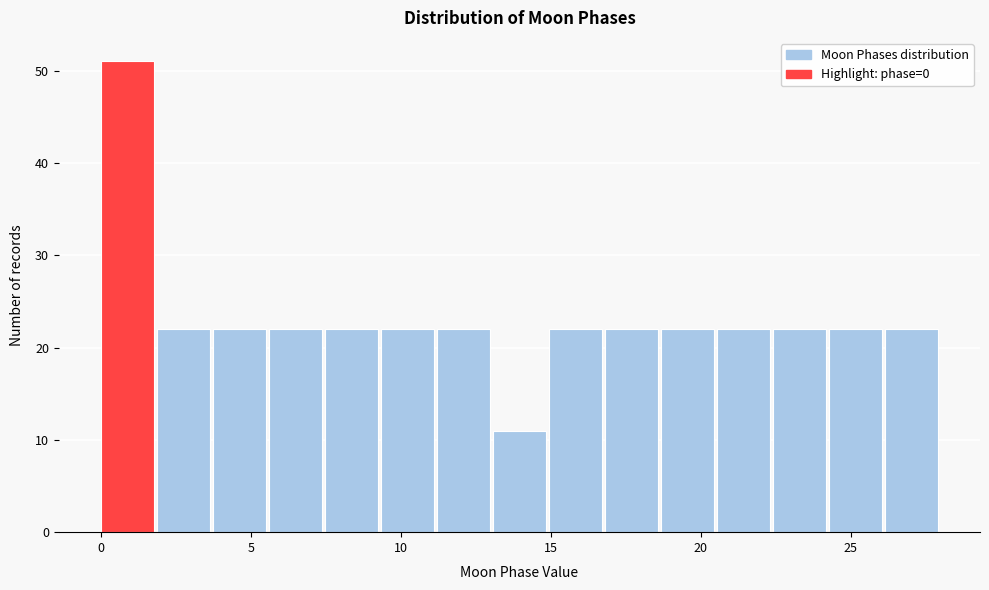

Read against the x-axis, roughly where is the centre of the tallest bar?

1.0